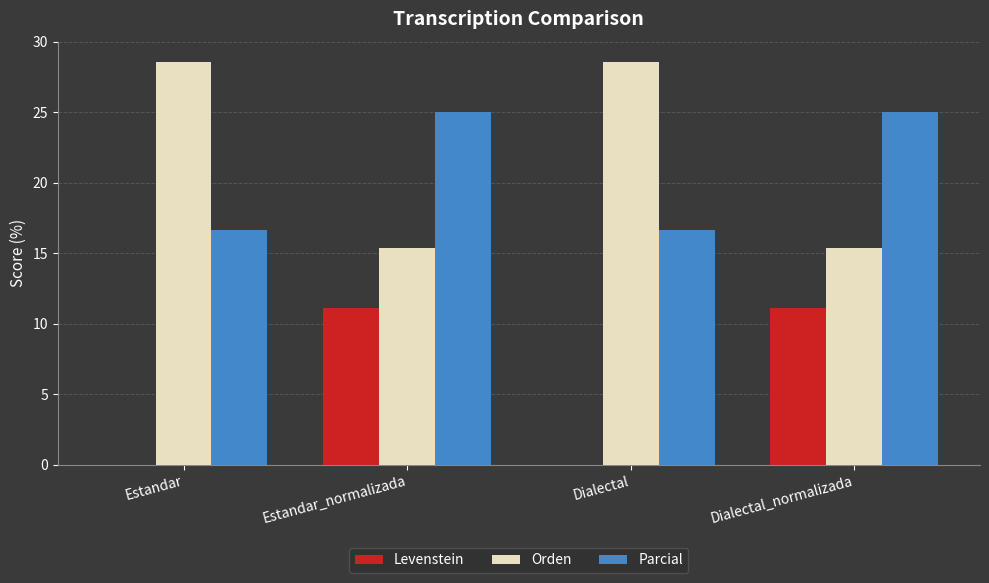

How many data points does each series have?

4